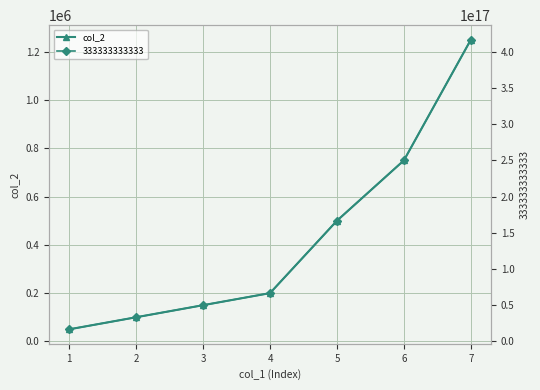

What is the maximum value shown in the chart?

1250000